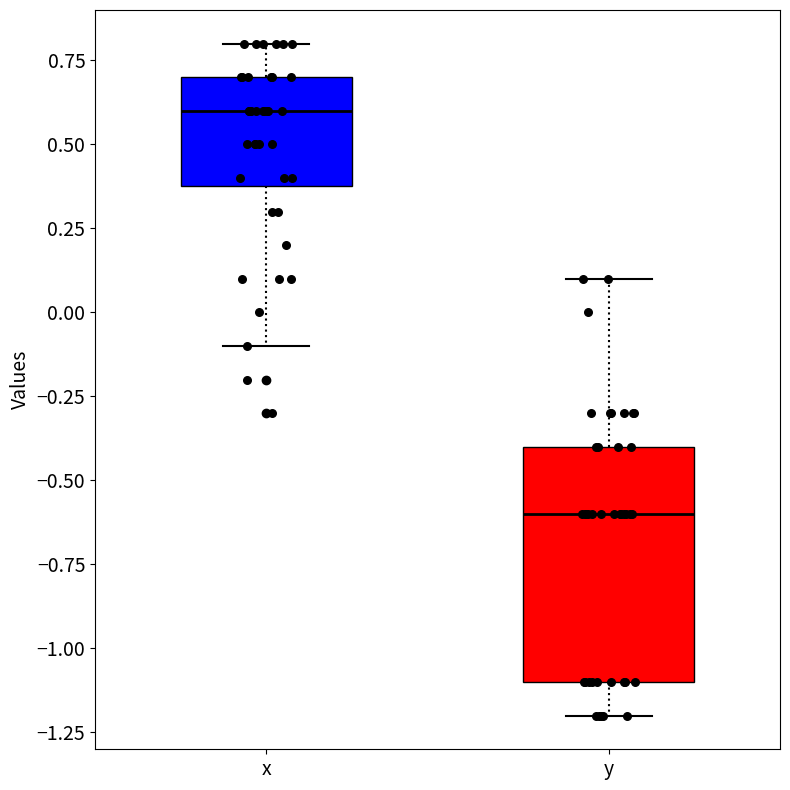

Reading left to right, read every box against the y-axis: the position of its median line, the range the box covers, and the ends of its whiskers. The values are not printed on the chart, so give them approximately, as read against the axis.

x: median 0.6, box 0.4 to 0.7, whiskers -0.1 to 0.8
y: median -0.6, box -1.1 to -0.4, whiskers -1.2 to 0.1